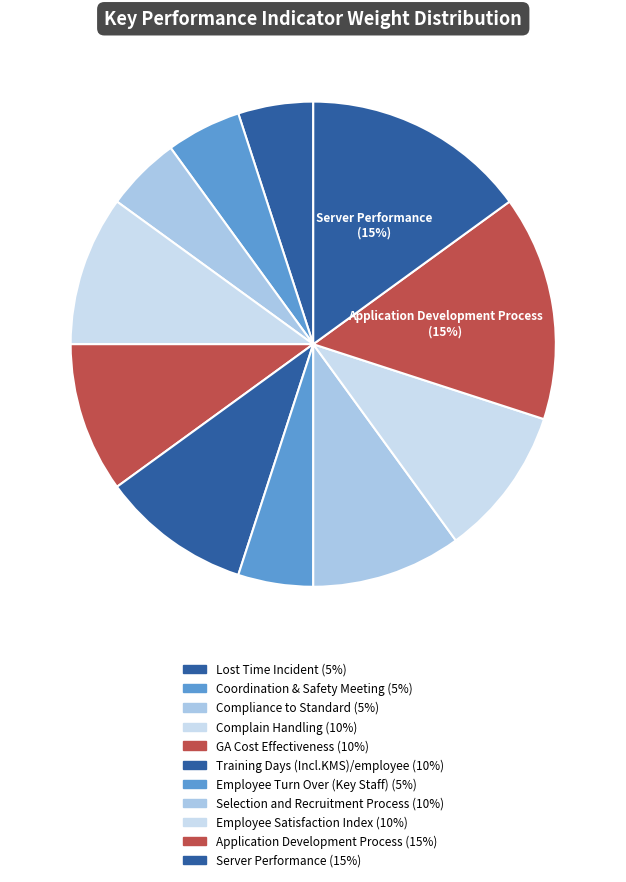

How many segments does this pie chart have?

11